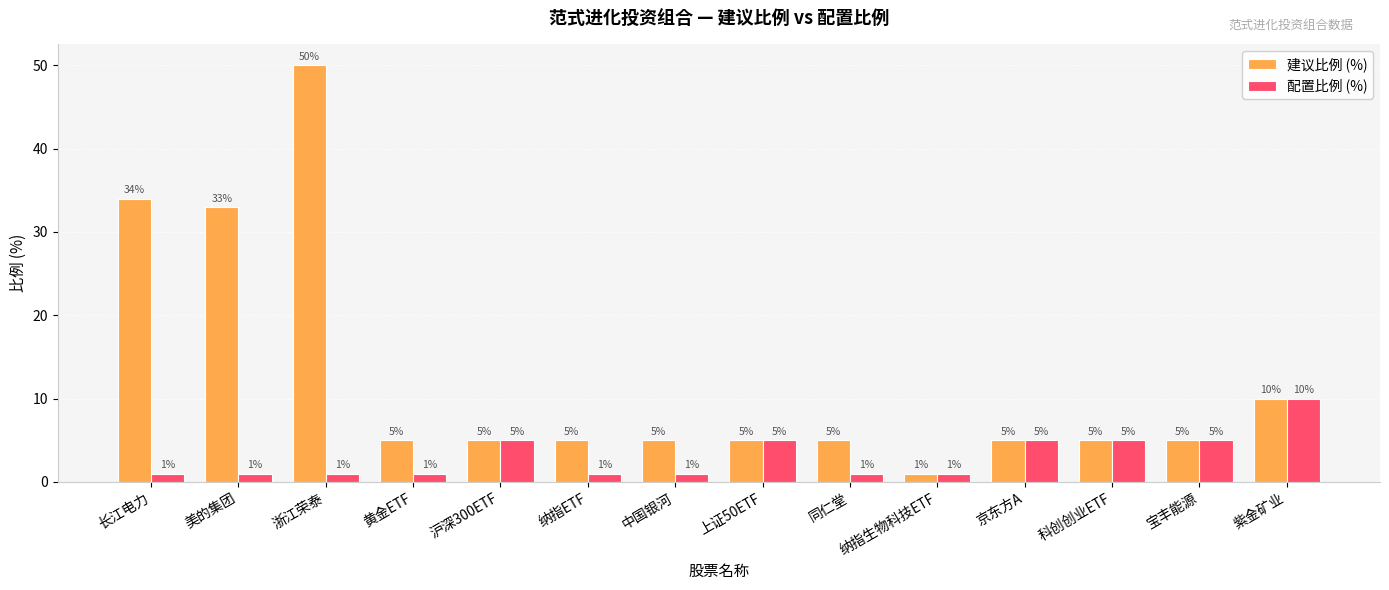

Does the chart contain stacked bars?

No